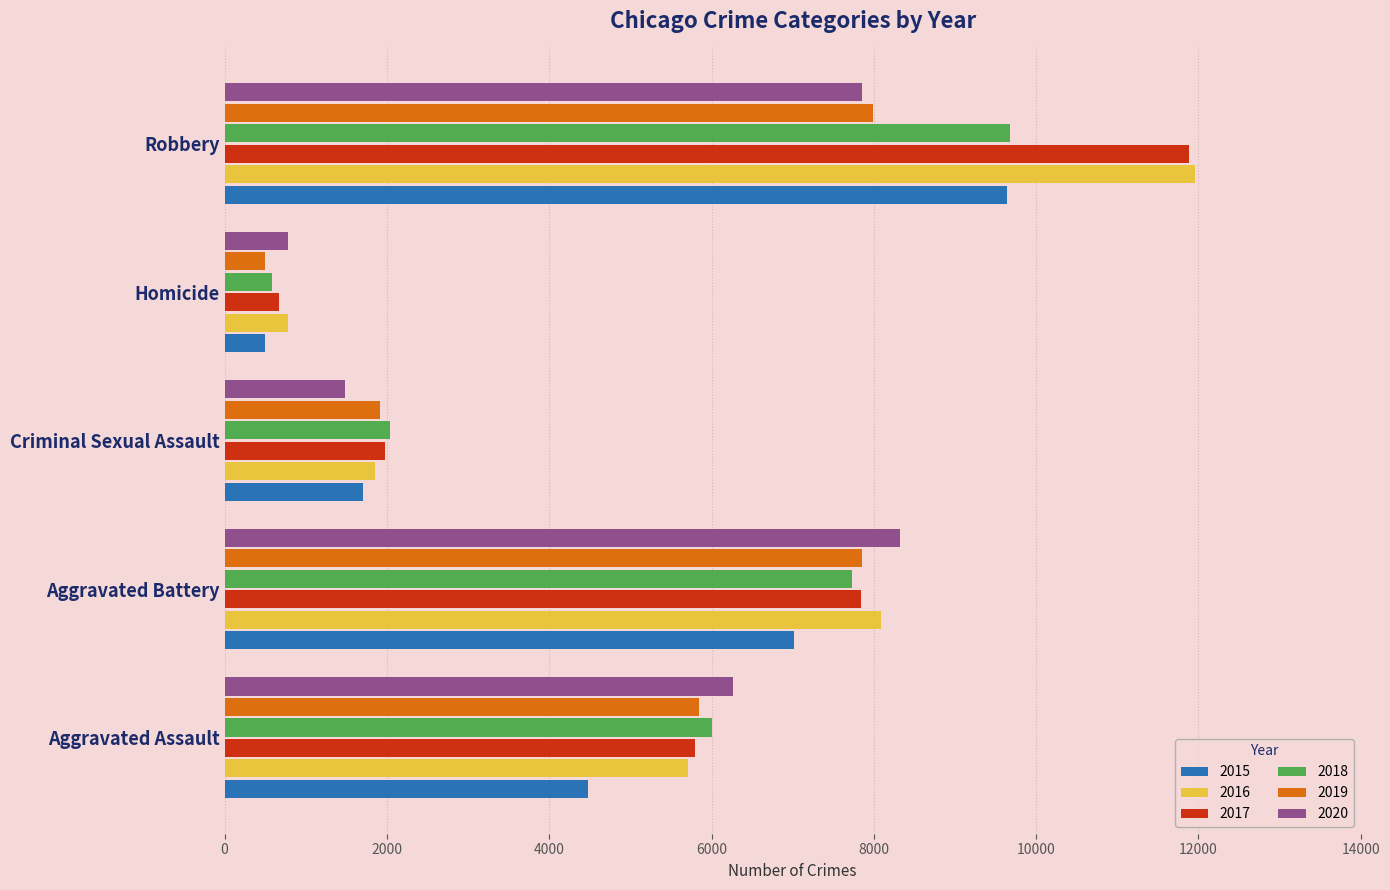

What is the total value across all series at Criminal Sexual Assault?

10949